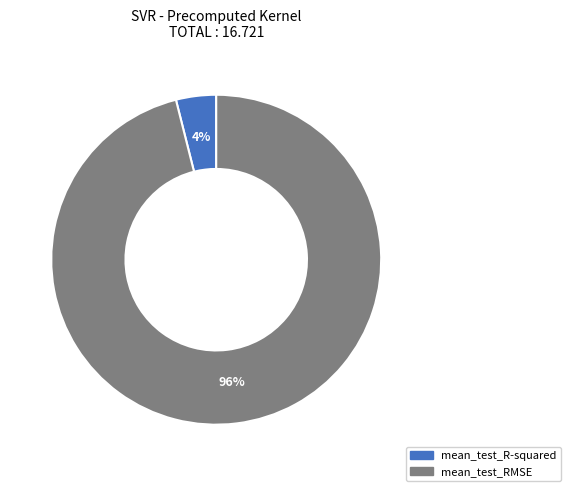

What percentage is the mean_test_R-squared slice, to the nearest percent?

4%